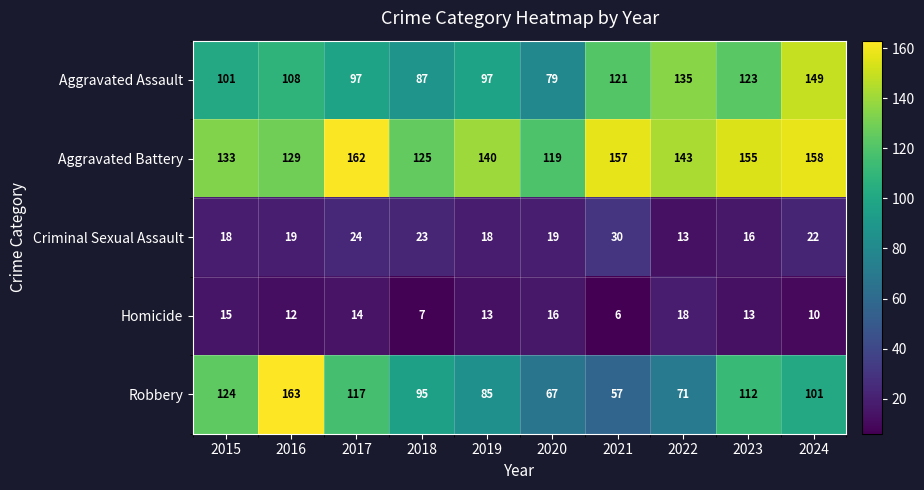

What is the total value across all series at 2019?

353